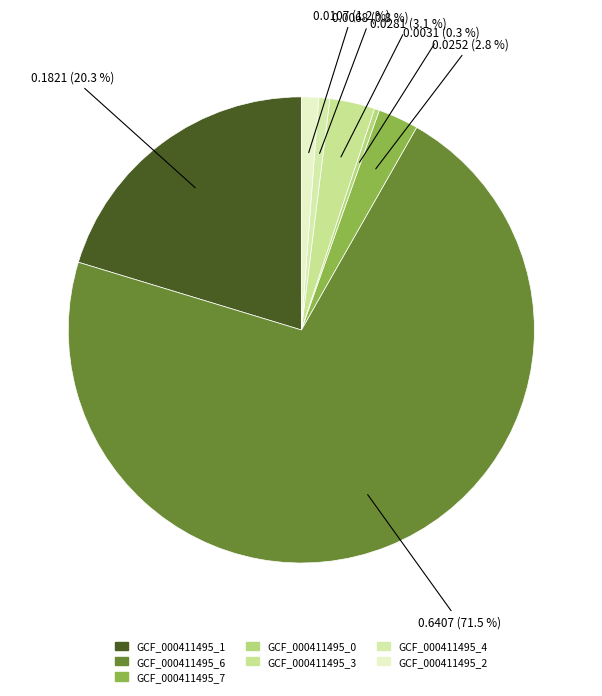

Is there a majority slice in this chart?

Yes